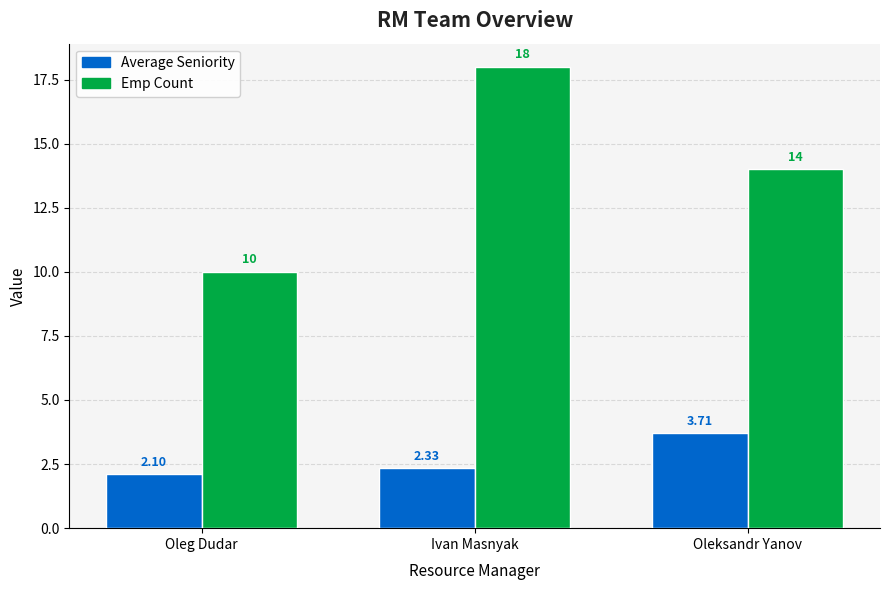

What is the difference between the second highest and minimum values in the Emp Count series?

4.0